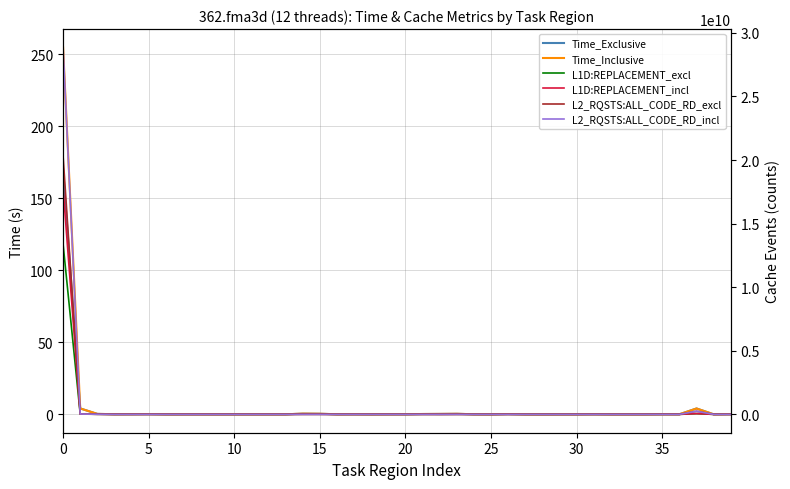

True or false: L1D:REPLACEMENT_incl has more than 2 points higher than both neighbors.

True